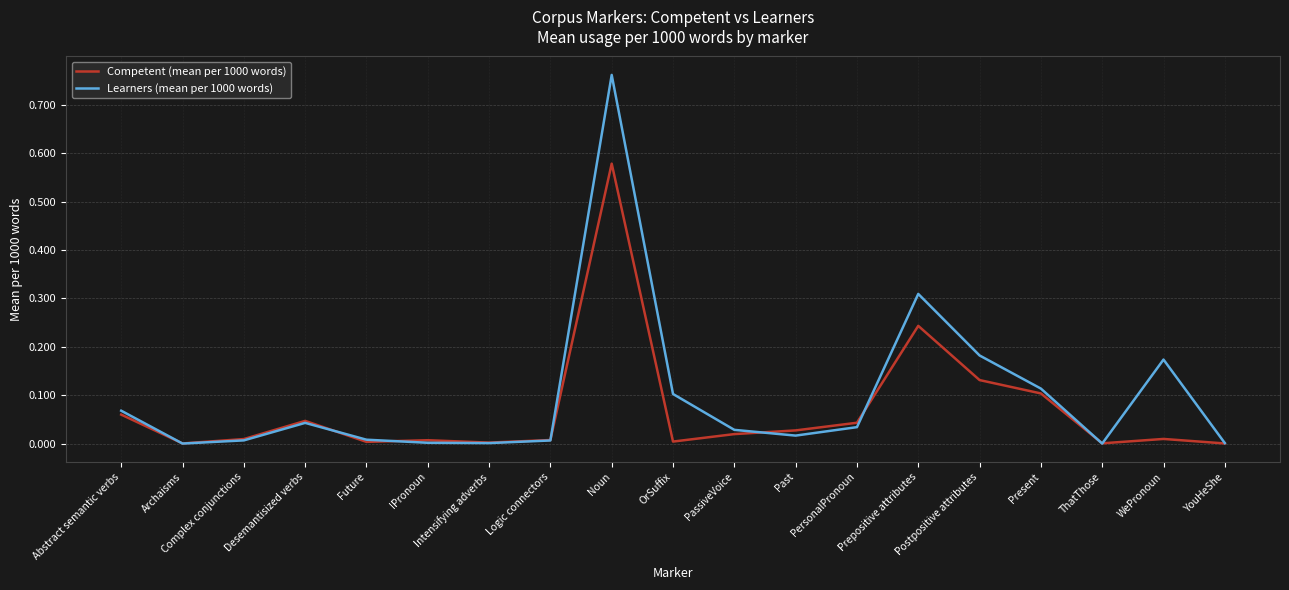

The value of Competent (mean per 1000 words) at PassiveVoice is 0.0. True or false?

True